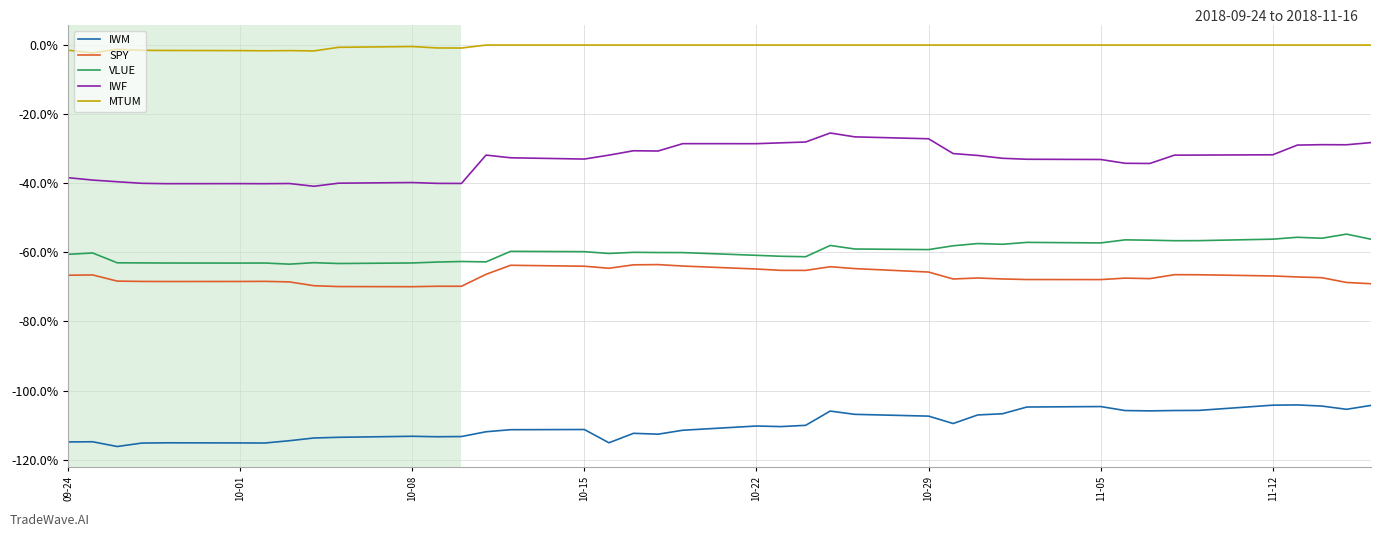

What are all the series names shown in the legend?

IWM, SPY, VLUE, IWF, MTUM